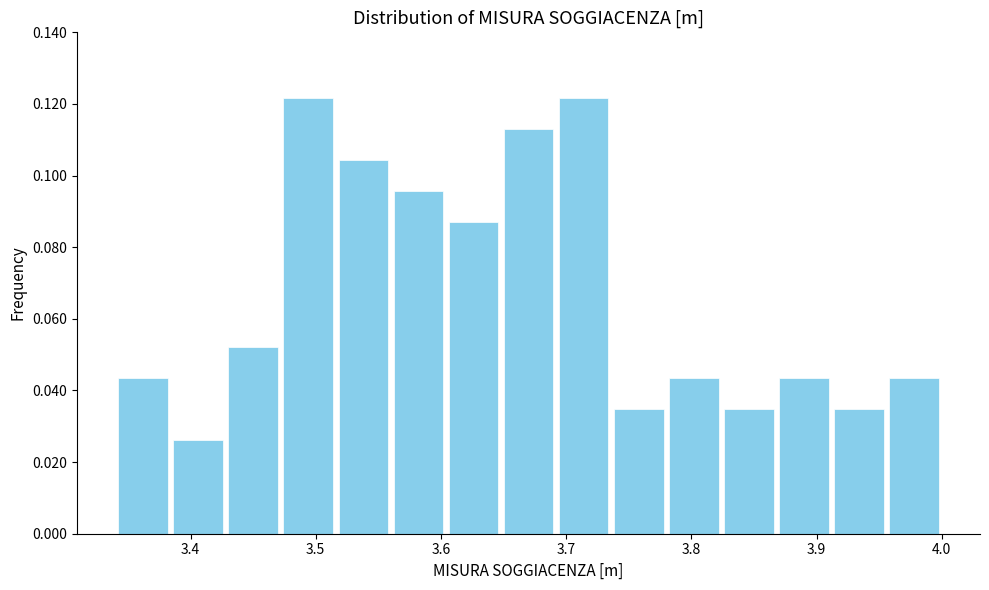

Reading left to right, list every bar in this chart as the range it spans on the x-axis followed by its height. Neither the bar edges nor the heights are printed on the chart, so give them approximately, as read against the axes.

3.340 to 3.384: 0.044
3.384 to 3.428: 0.026
3.428 to 3.472: 0.052
3.472 to 3.516: 0.122
3.516 to 3.560: 0.104
3.560 to 3.604: 0.096
3.604 to 3.648: 0.086
3.648 to 3.692: 0.114
3.692 to 3.736: 0.122
3.736 to 3.780: 0.034
3.780 to 3.824: 0.044
3.824 to 3.868: 0.034
3.868 to 3.912: 0.044
3.912 to 3.956: 0.034
3.956 to 4.000: 0.044